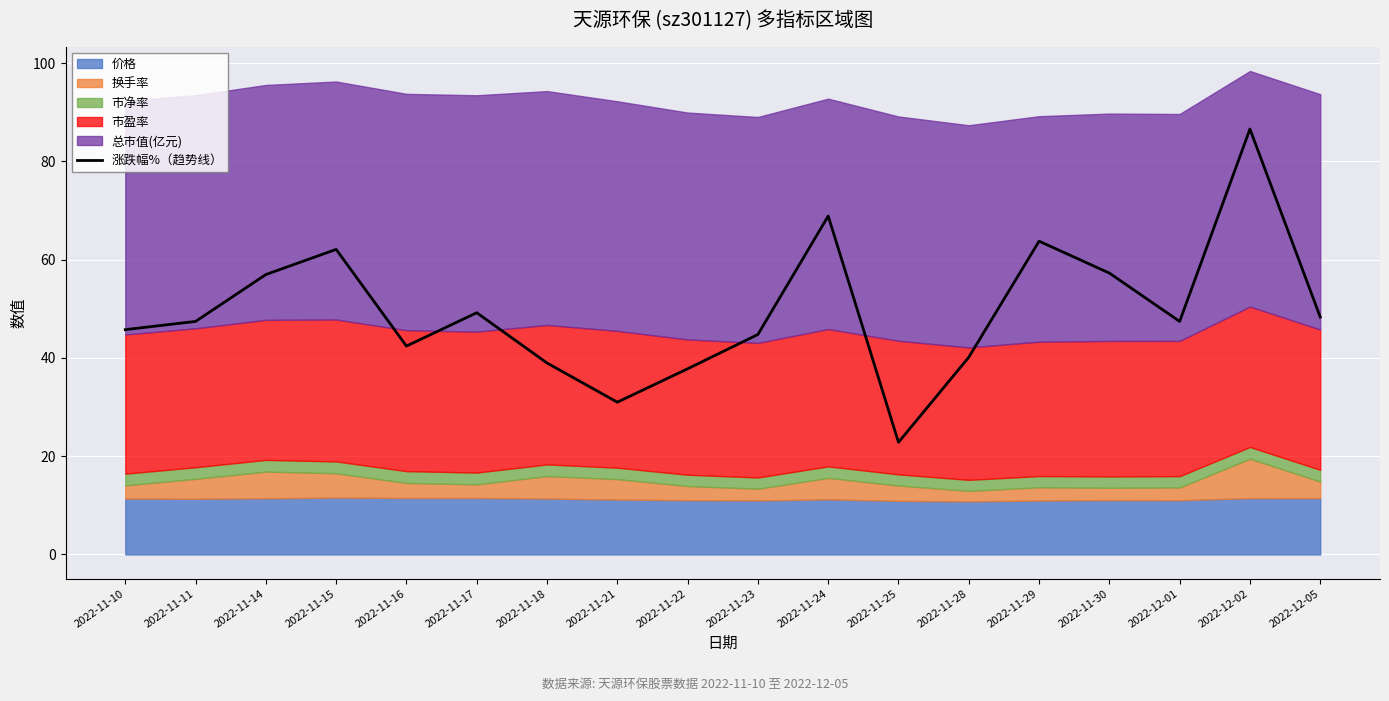

Rank the categories by value from lowest to highest.

2022-11-25, 2022-11-21, 2022-11-22, 2022-11-18, 2022-11-28, 2022-11-16, 2022-11-23, 2022-11-10, 2022-11-11, 2022-12-01, 2022-12-05, 2022-11-17, 2022-11-14, 2022-11-30, 2022-11-15, 2022-11-29, 2022-11-24, 2022-12-02